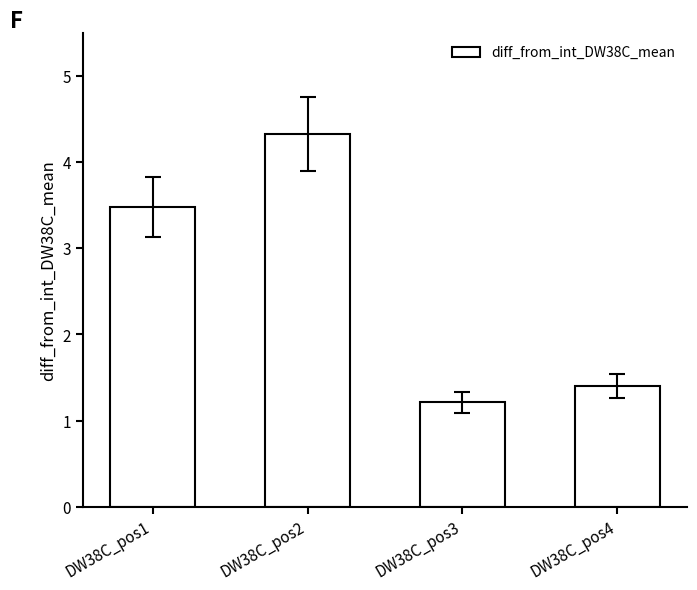

Are the bars grouped side by side (vs. stacked)?

No